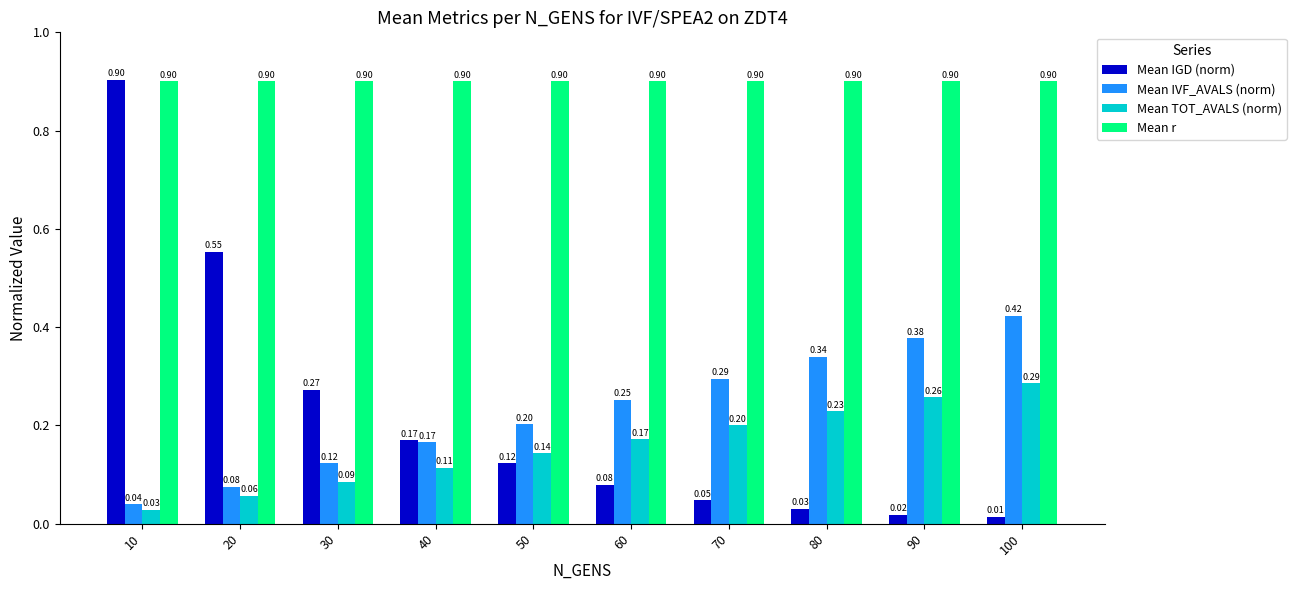

Is it true that Mean r equals 0.9 at 10?

True